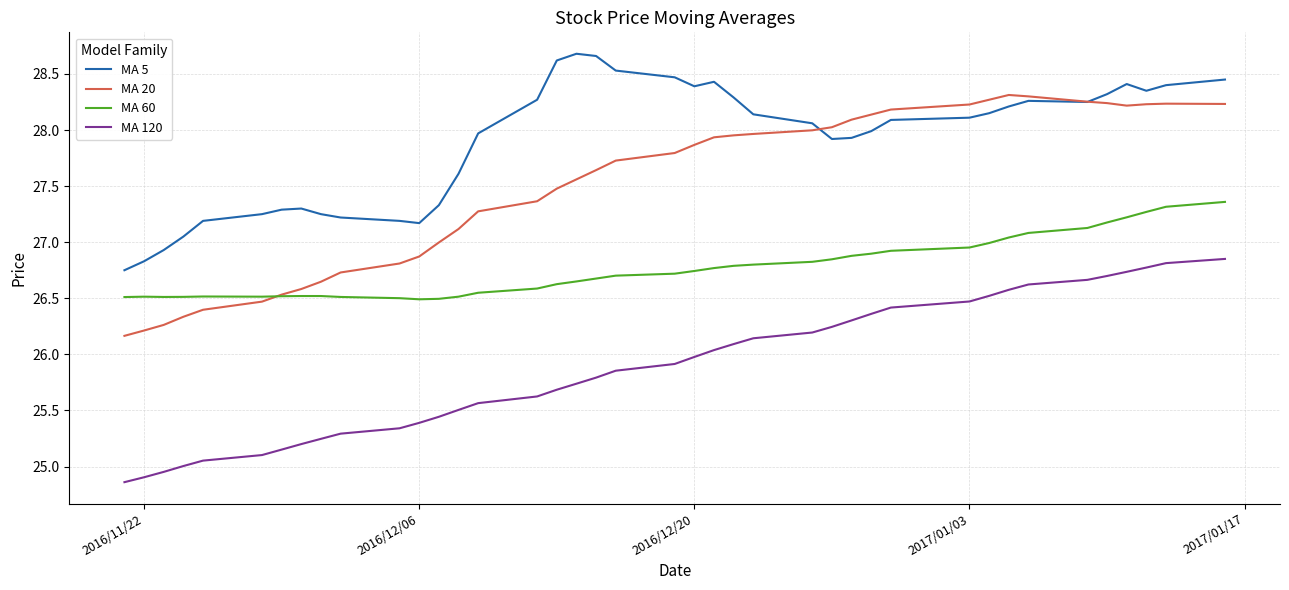

Which series has the largest total across all categories?

MA 5